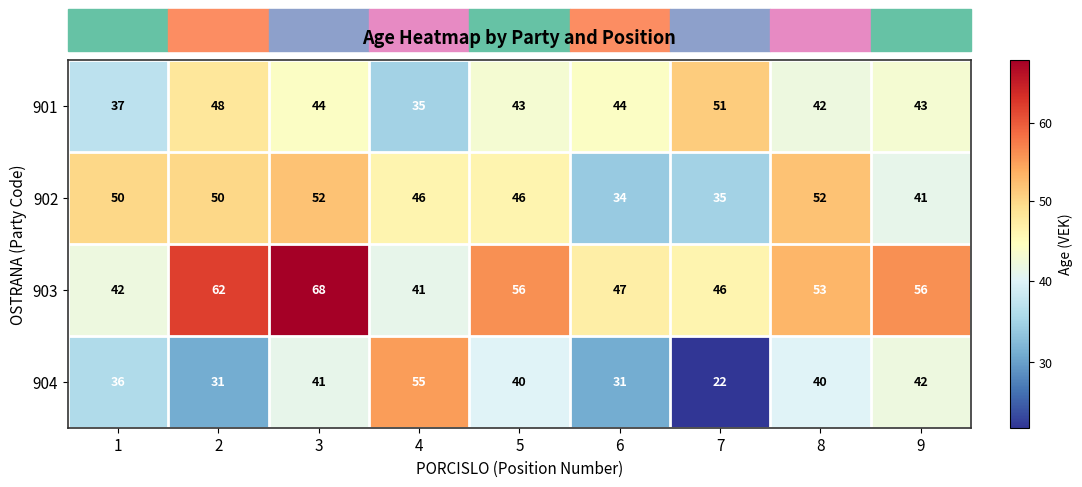

What is the greatest value displayed?

68